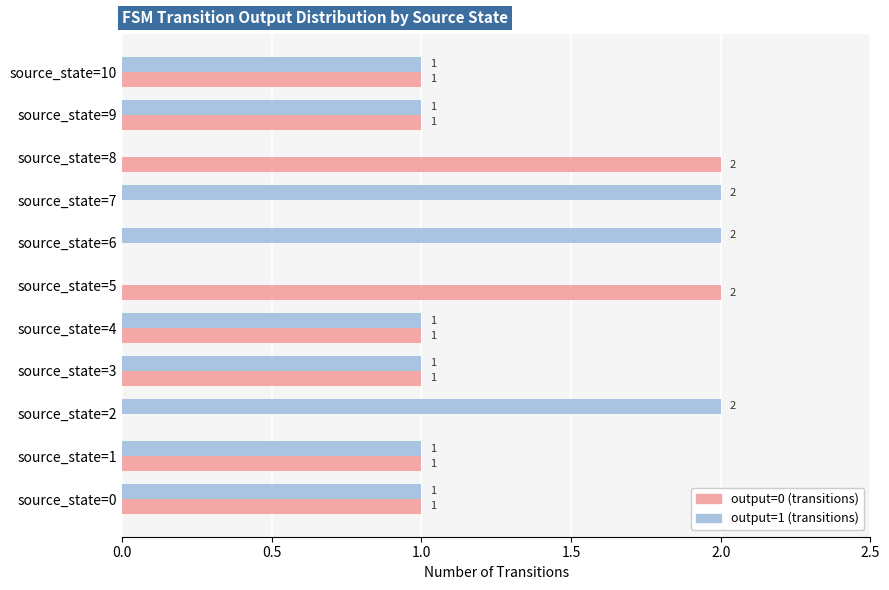

Is it true that output=0 (transitions) equals 3 at source_state=8?

False